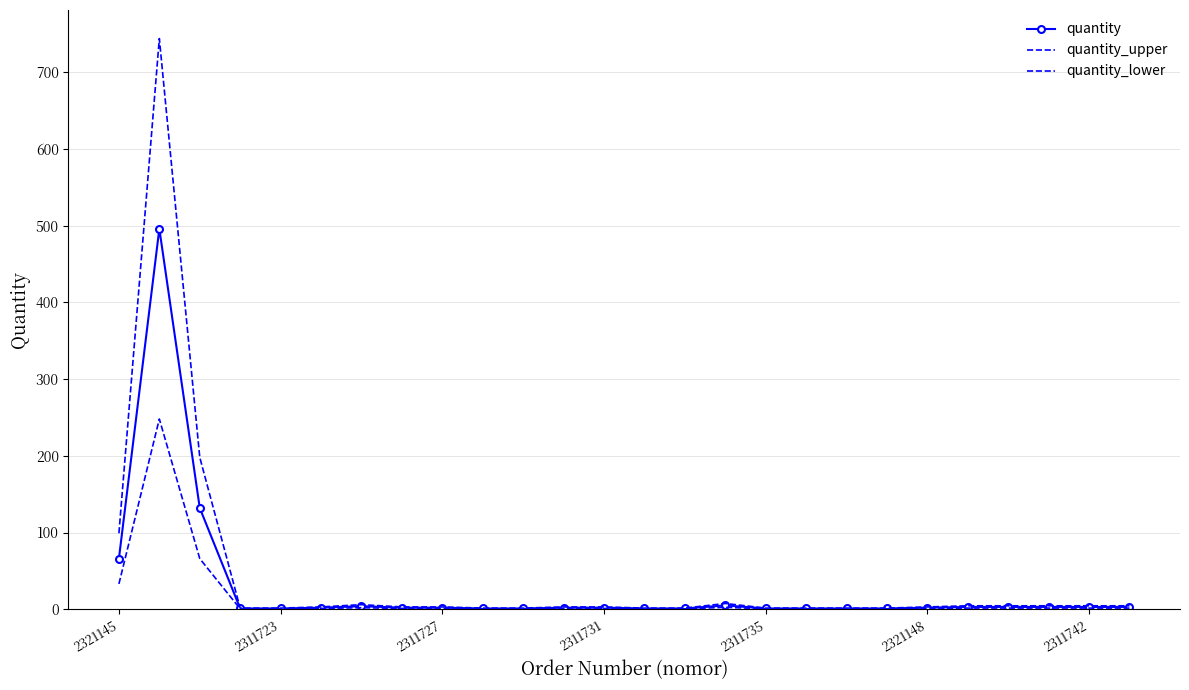

Reading left to right, transcribe all the data shown in this chart.

quantity: 66.0	496.0	132.0	1.0	1.0	2.0	4.0	2.0	2.0	1.0	1.0	2.0	2.0	1.0	1.0	5.0	1.0	1.0	1.0	1.0	2.0	3.0	3.0	3.0	3.0	3.0
quantity_upper: 99.0	744.0	198.0	1.5	1.5	3.0	6.0	3.0	3.0	1.5	1.5	3.0	3.0	1.5	1.5	7.5	1.5	1.5	1.5	1.5	3.0	4.5	4.5	4.5	4.5	4.5
quantity_lower: 33.0	248.0	66.0	0.5	0.5	1.0	2.0	1.0	1.0	0.5	0.5	1.0	1.0	0.5	0.5	2.5	0.5	0.5	0.5	0.5	1.0	1.5	1.5	1.5	1.5	1.5